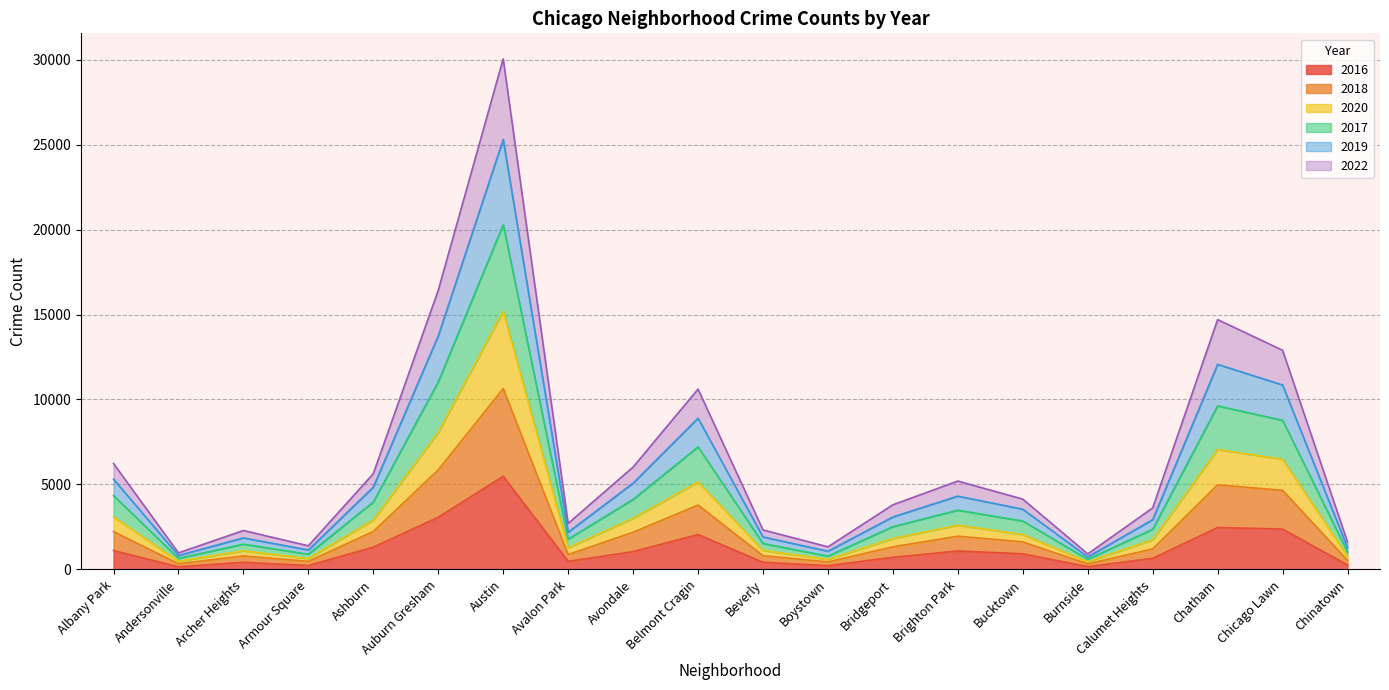

Which has a higher value, Burnside or Avondale?

Avondale